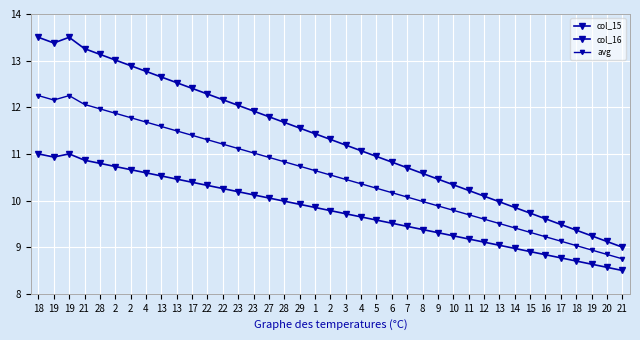

What is the maximum value for avg?

12.2